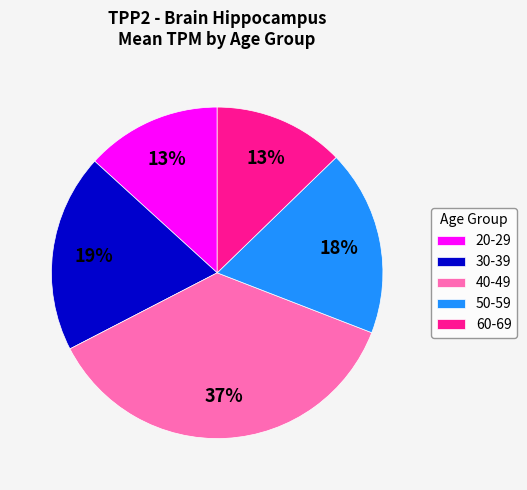

What is the ratio of the value at 30-39 to the value at 20-29?

1.5